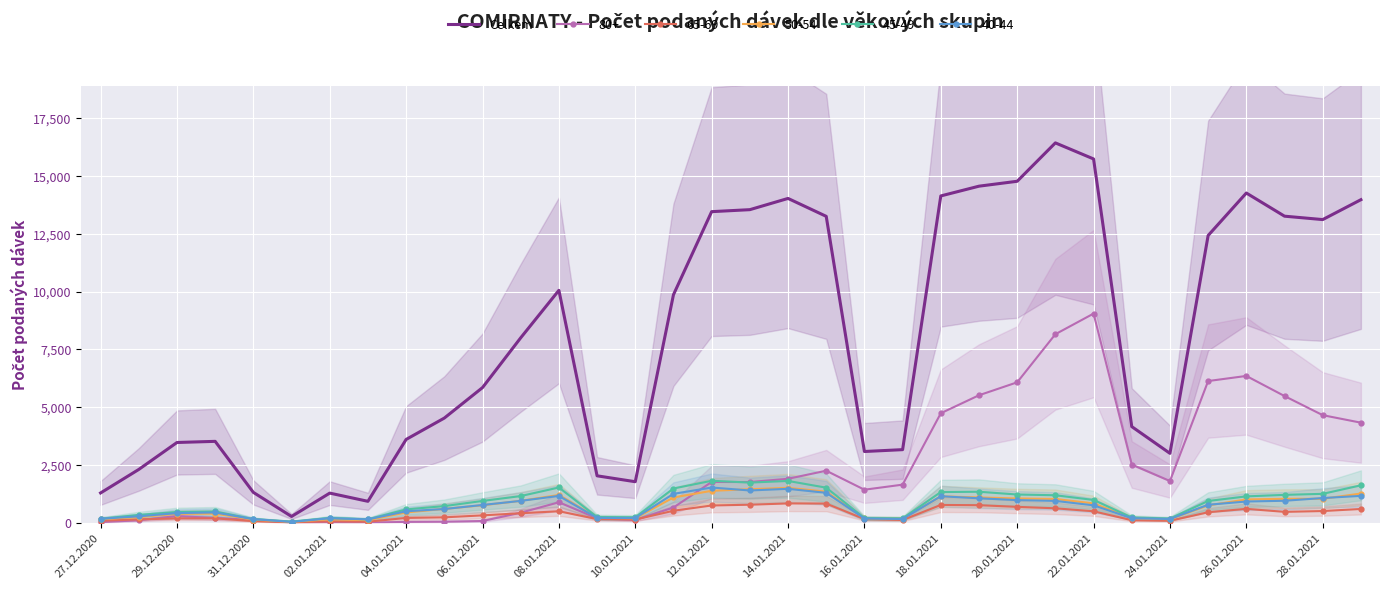

The Celkem series shows 10052 at 08.01.2021. True or false?

True